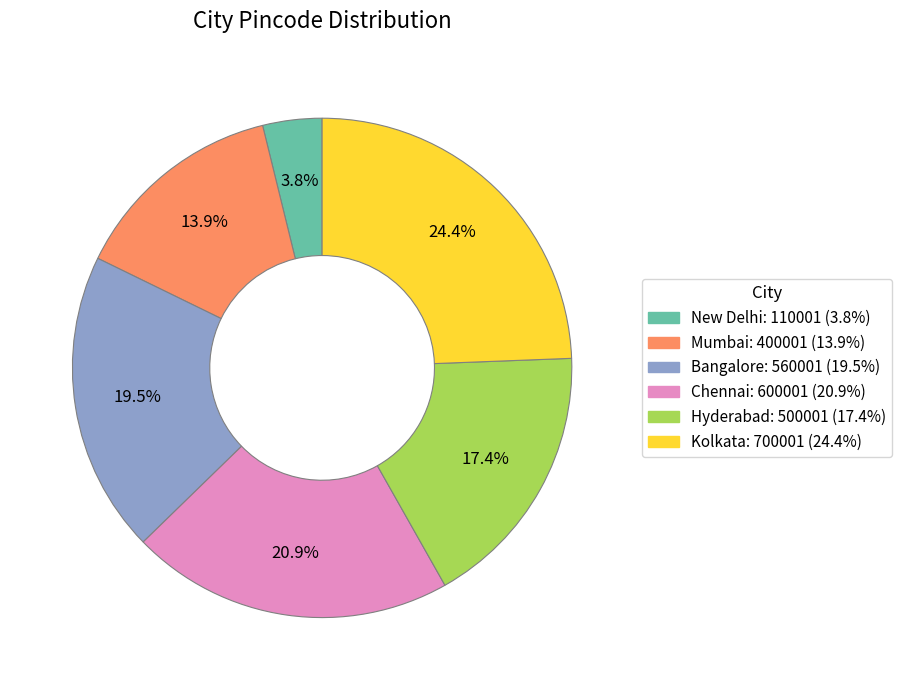

Which has a higher value, Chennai or Hyderabad?

Chennai